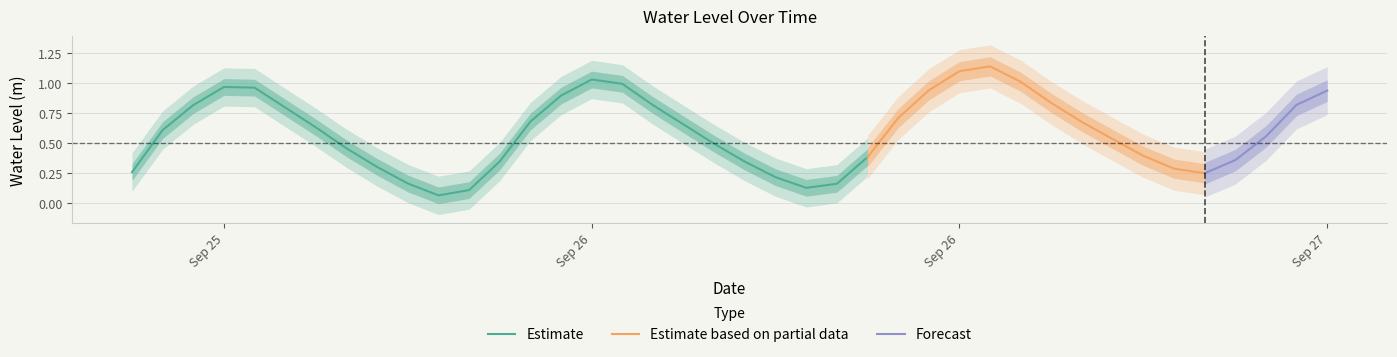

What is the label of the 18th point from the left?

2025-09-26 11:00:00